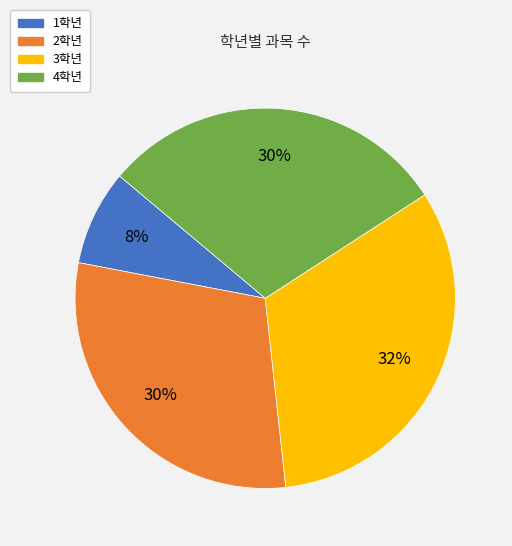

To the nearest percent, what percentage of the pie is 3학년?

32%